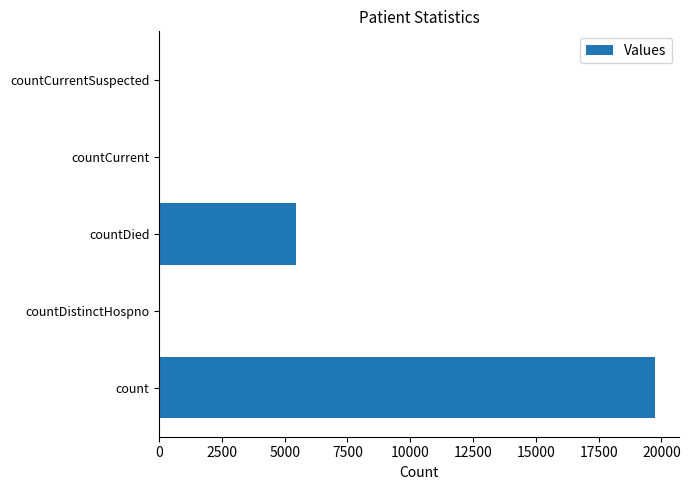

Between countCurrent and count, which is larger?

count